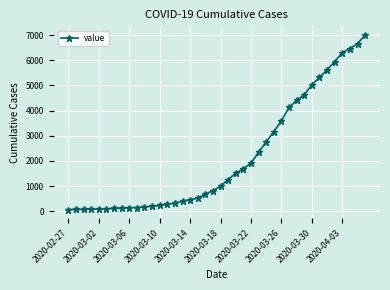

What is the greatest value displayed?

7005